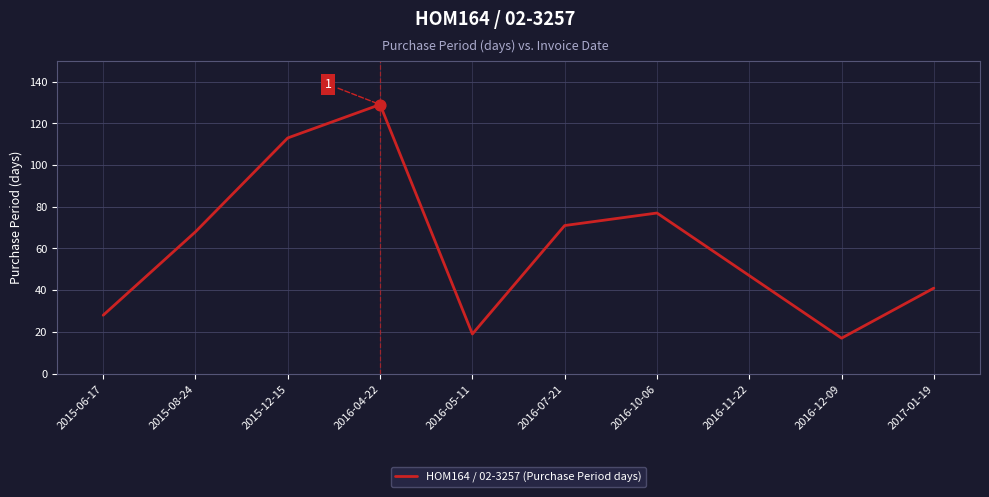

What is the ratio of the value at 2015-08-24 to the value at 2016-11-22?

1.4